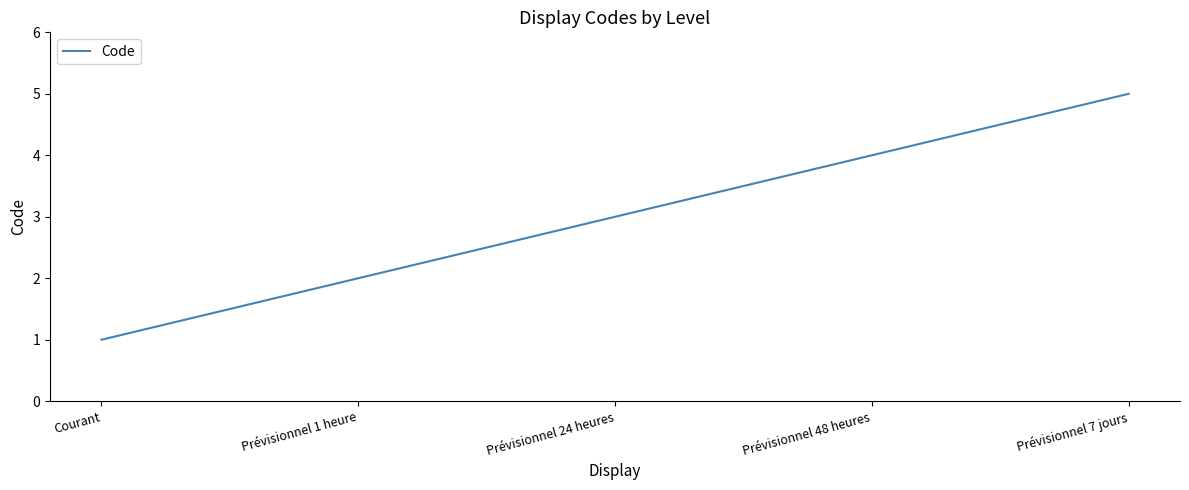

Reading left to right, extract all data points from this chart.

Courant=1	Prévisionnel 1 heure=2	Prévisionnel 24 heures=3	Prévisionnel 48 heures=4	Prévisionnel 7 jours=5